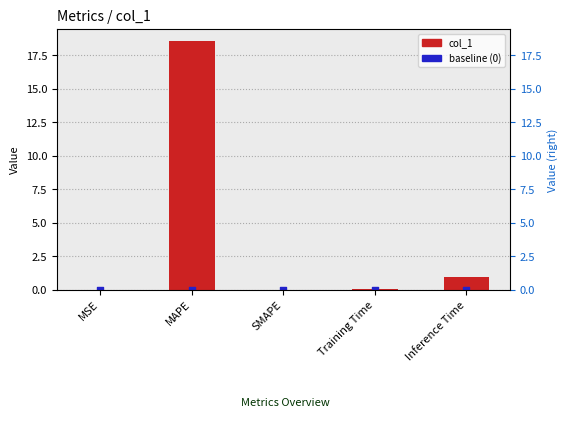

Which series contains the lowest Y value?

col_1